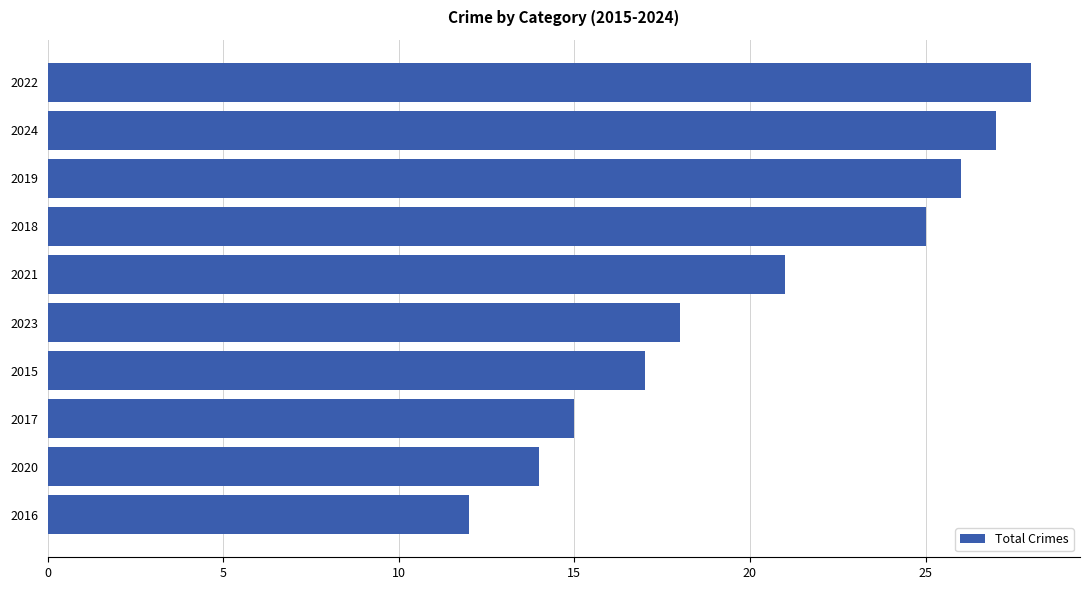

Which has a higher value, 2024 or 2019?

2024